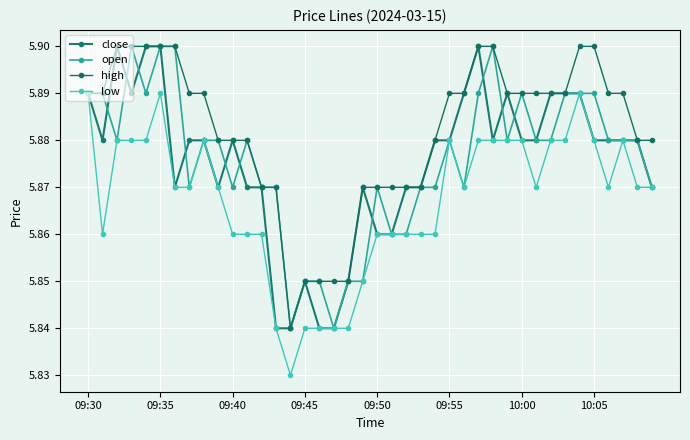

Which series has the largest range (max minus min)?

close